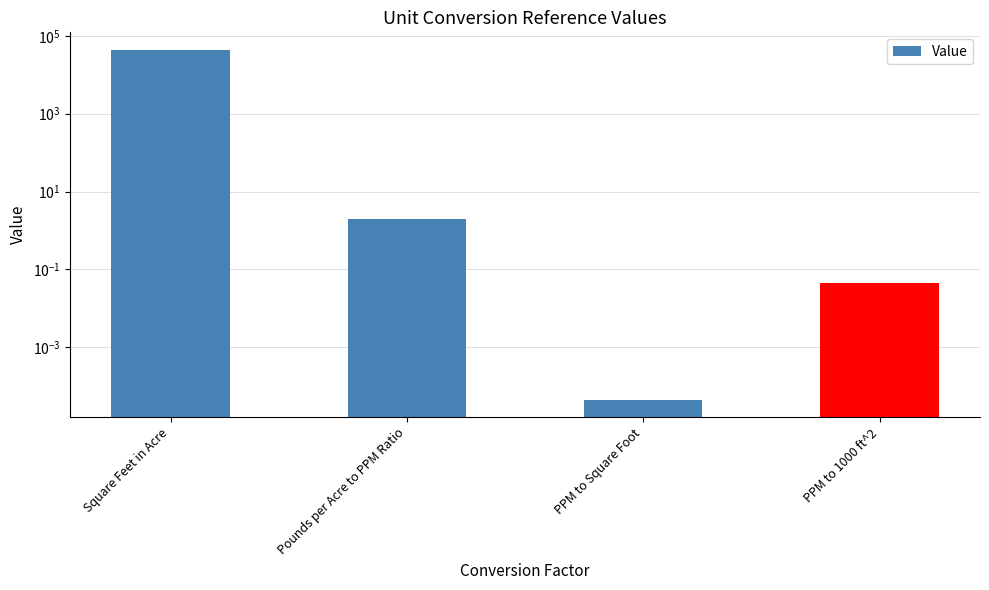

What is the label of the 3rd bar from the left?

PPM to Square Foot